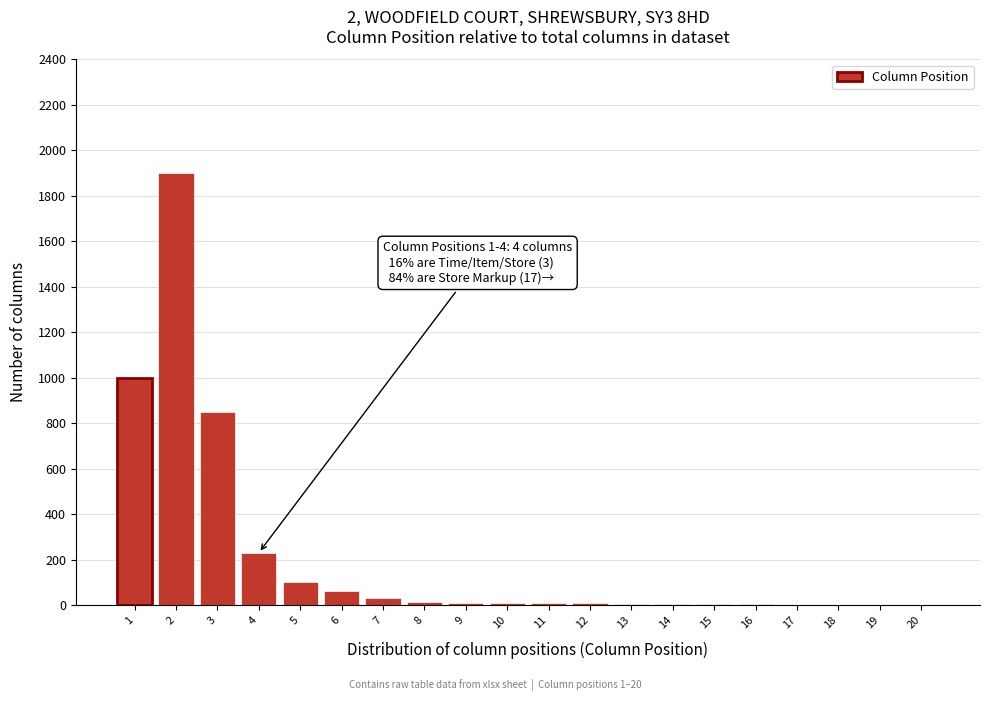

What is the maximum value shown in the chart?

1900